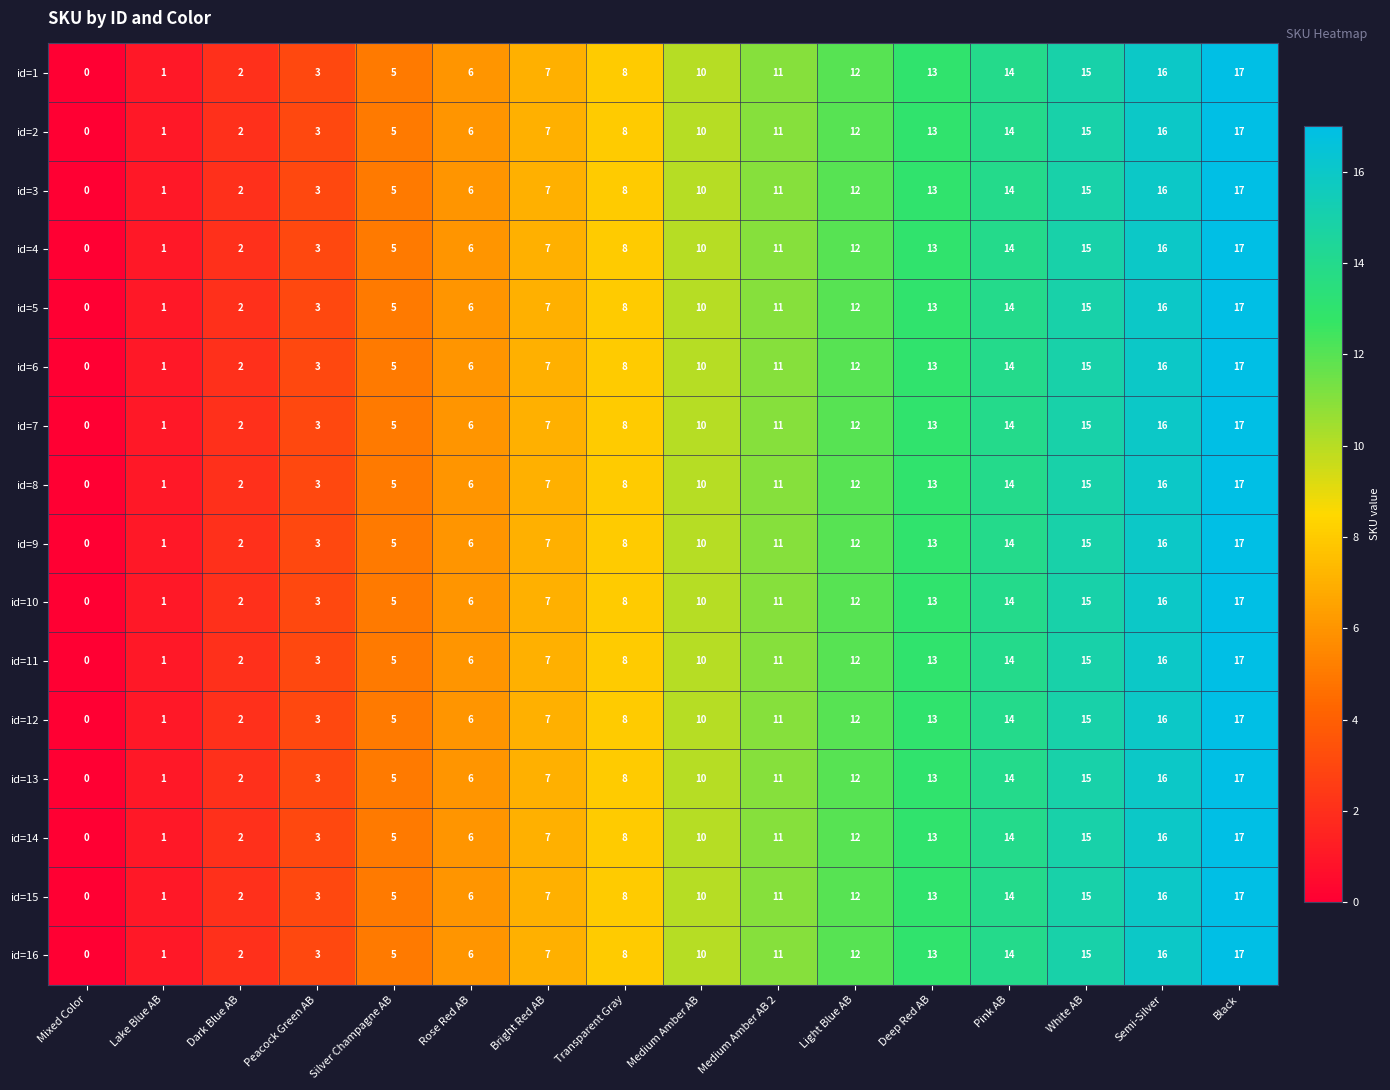

Is the value of id=8 at Deep Red AB greater than the value of id=3 at Mixed Color?

Yes